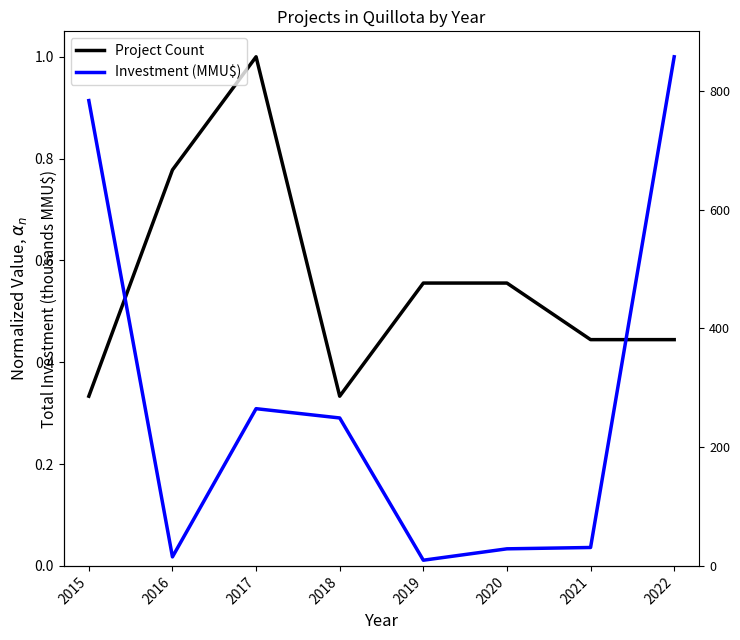

Which label corresponds to the largest value in the chart?

2017